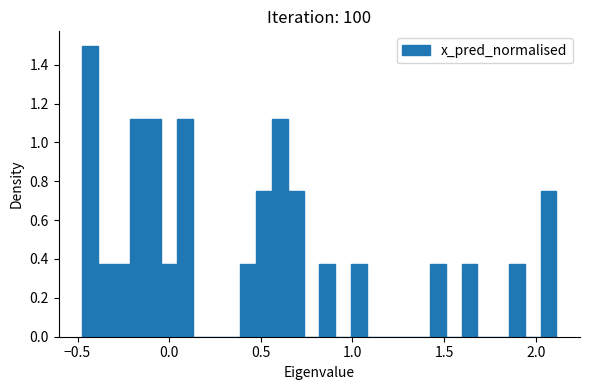

Read against the x-axis, roughly where is the centre of the tallest bar?

-0.45